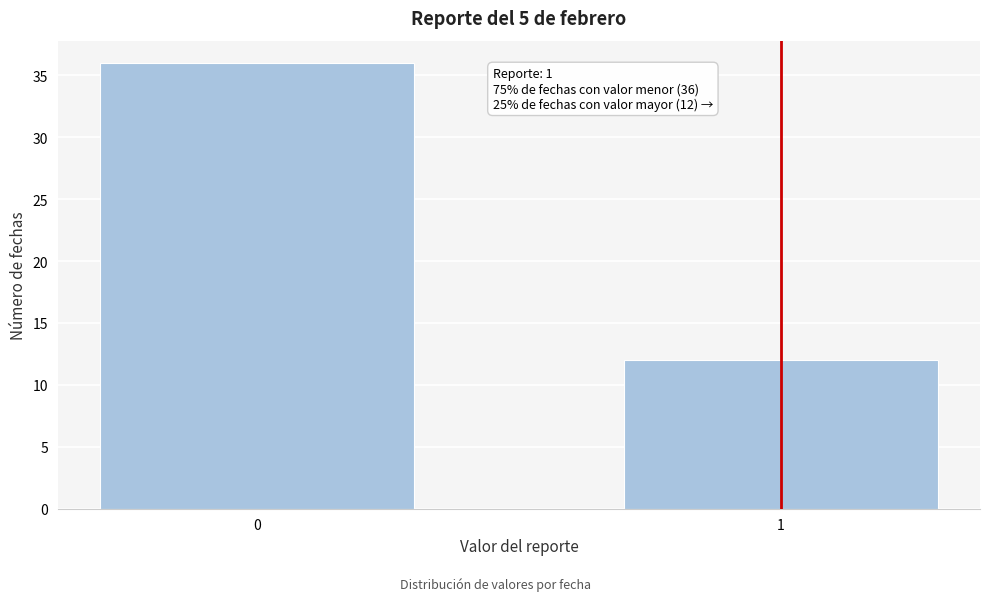

Reading right to left, transcribe all the data shown in this chart.

12	36